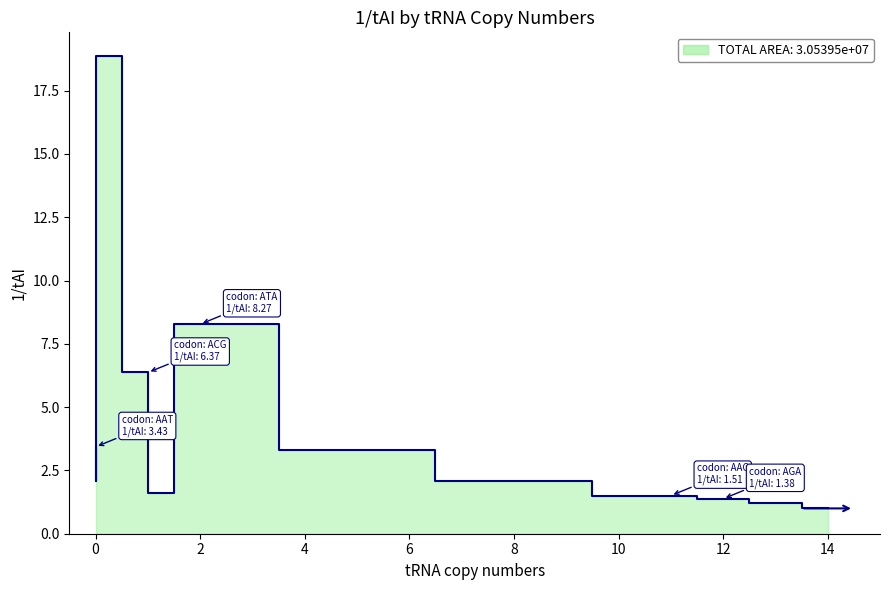

How many lines are shown in the chart?

1